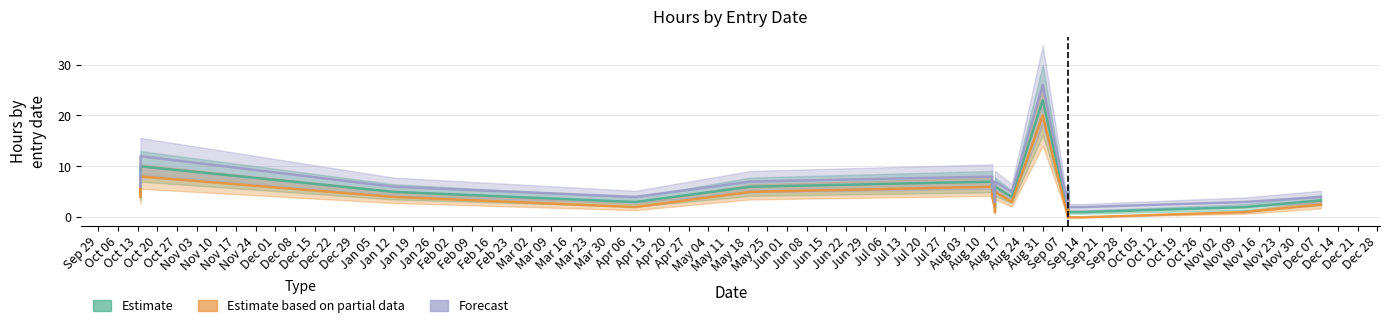

What is the maximum value shown in the chart?

26.0